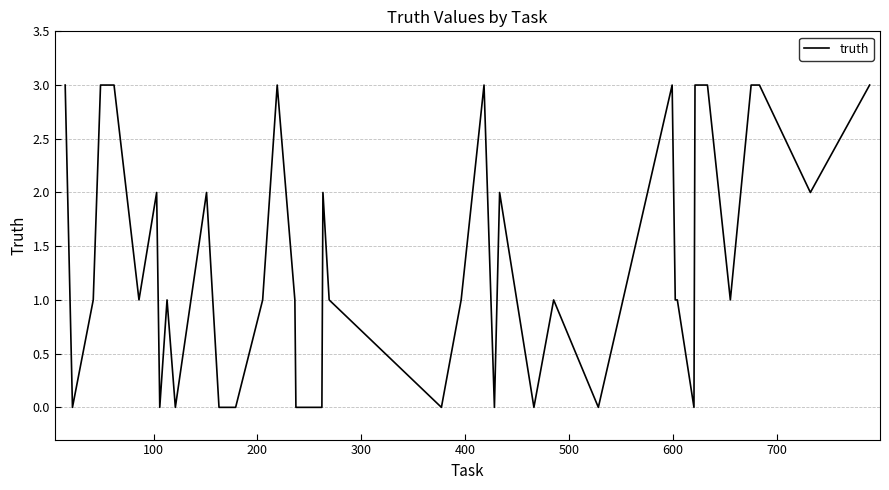

How many lines are shown in the chart?

1